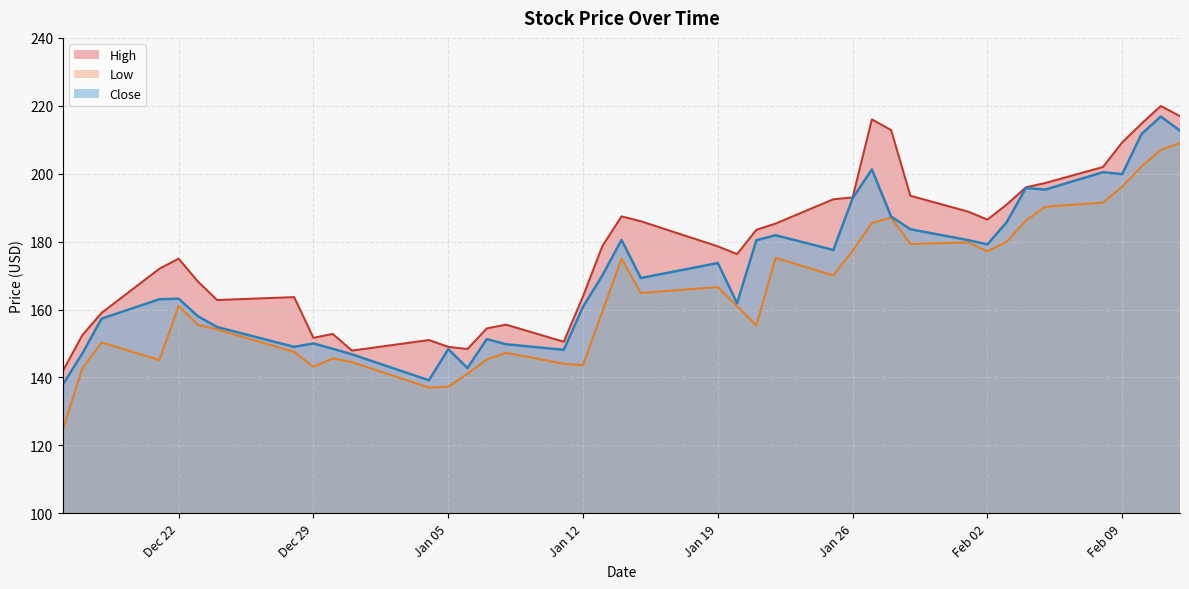

Which series changed the most between Dec 22 and Jan 05?

High